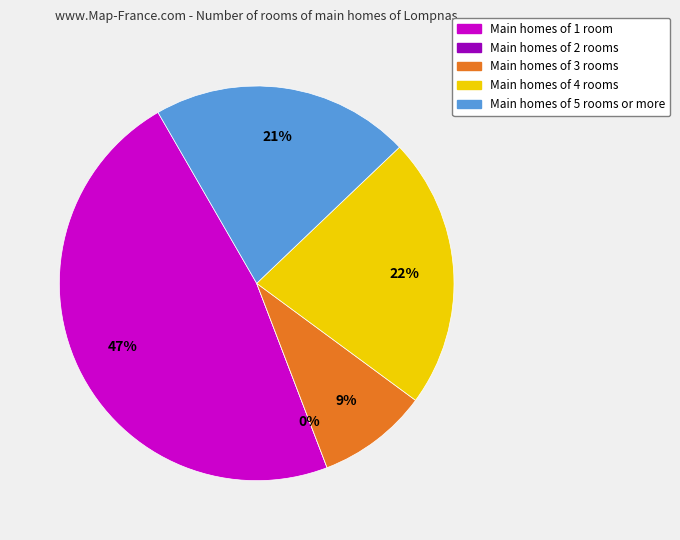

Count the number of slices in the pie.

5